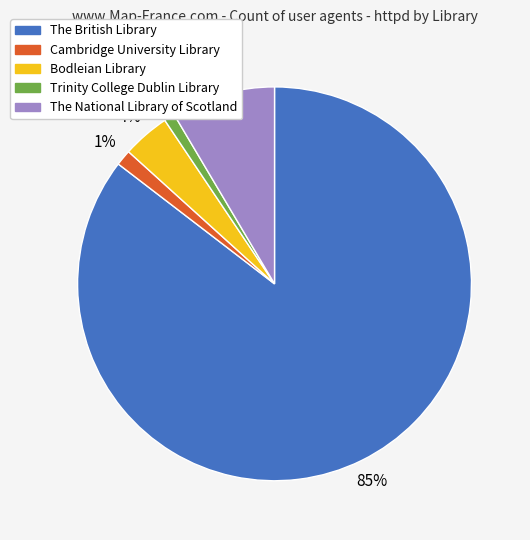

Is there any slice that represents more than half of the pie?

Yes